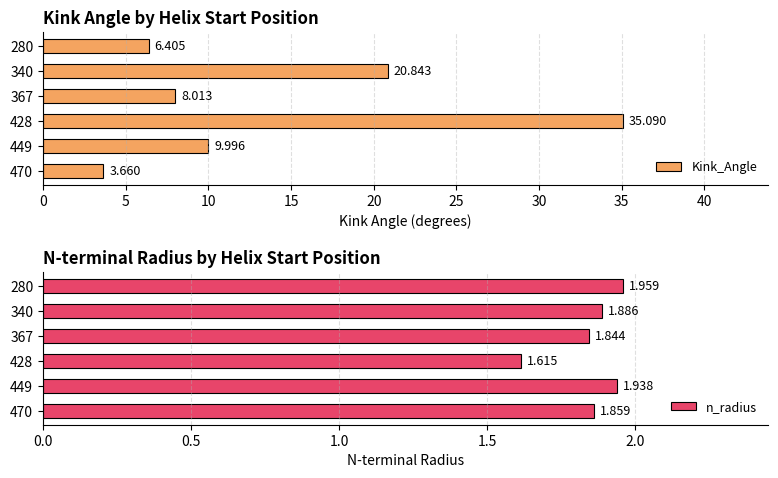

What is the average value of the n_radius series?

1.9